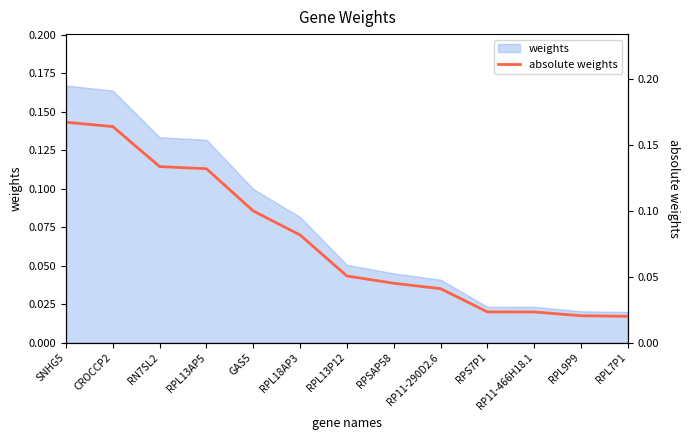

Which category has the highest value across all series?

SNHG5